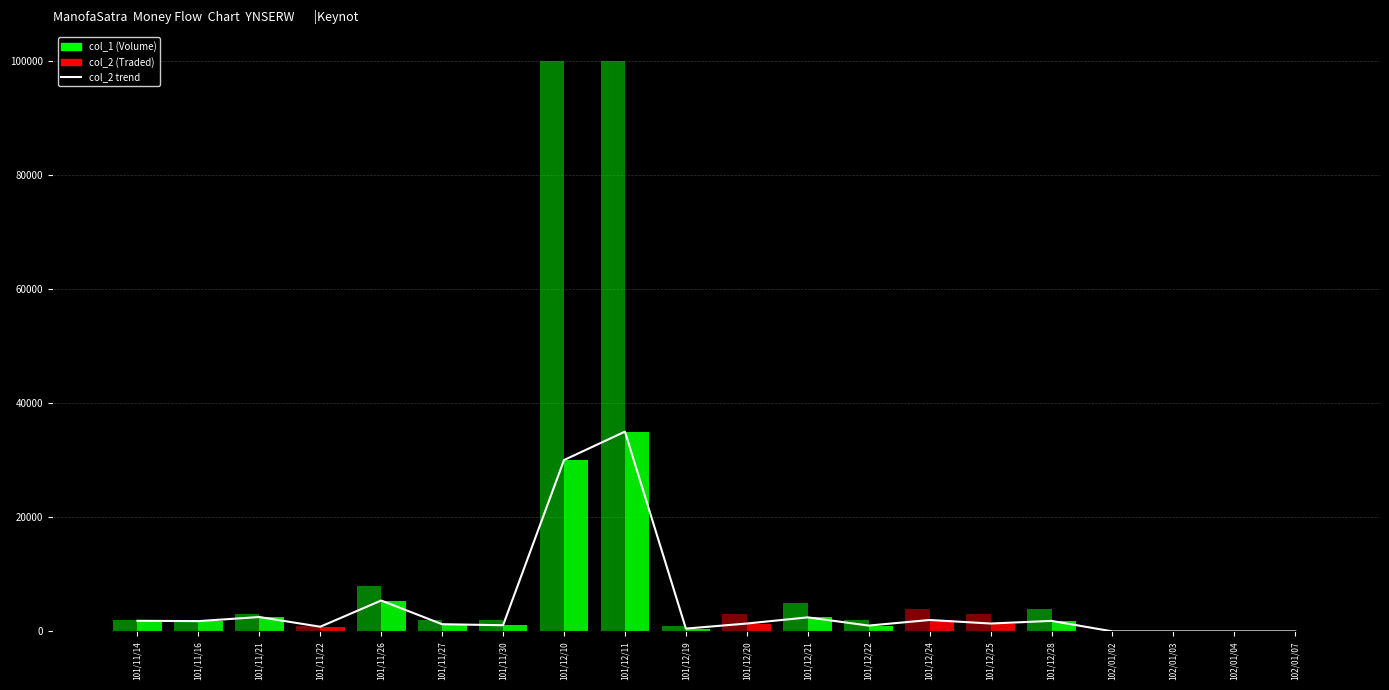

What is the difference between the col_2 trend values at 102/01/02 and 101/12/11?

35000